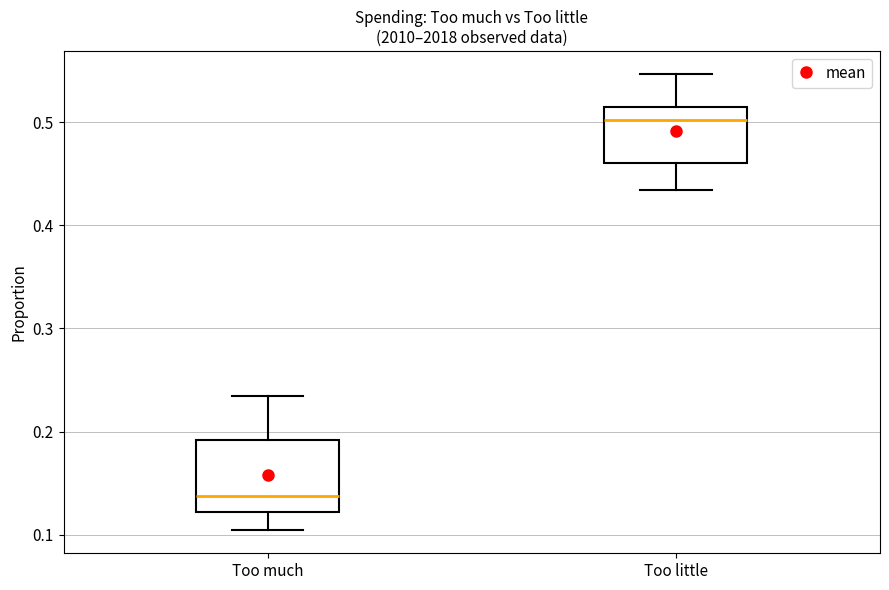

Reading left to right, read every box against the y-axis: the position of its median line, the range the box covers, and the ends of its whiskers. The values are not printed on the chart, so give them approximately, as read against the axis.

Too much: median 0.14, box 0.12 to 0.19, whiskers 0.10 to 0.23
Too little: median 0.50, box 0.46 to 0.51, whiskers 0.43 to 0.55